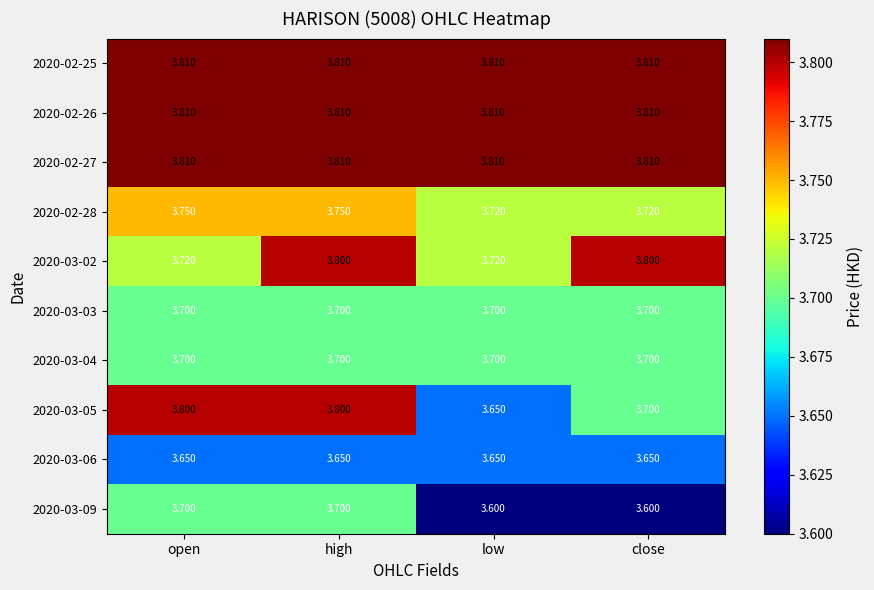

Is the value of 2020-03-09 at close greater than the value of 2020-03-06 at open?

No